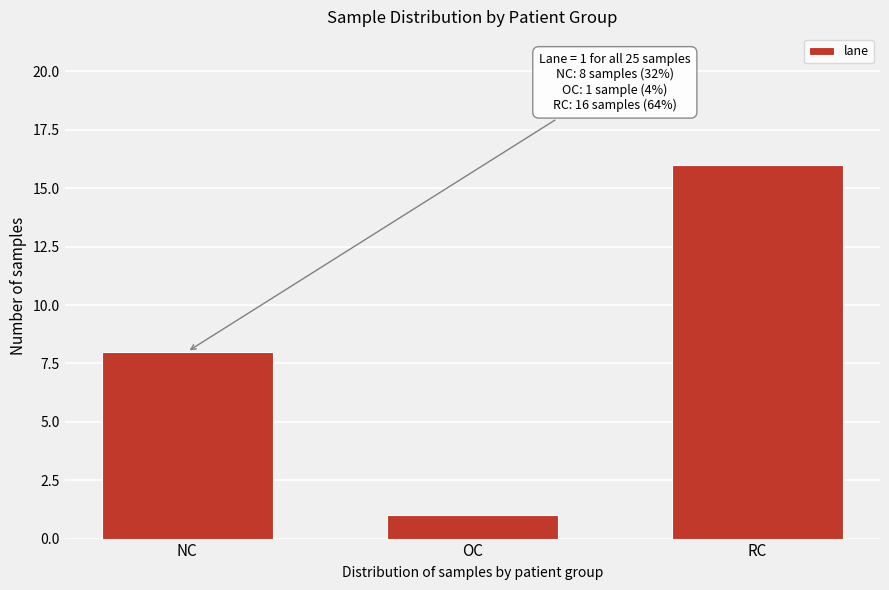

Reading right to left, extract all data points from this chart.

16	1	8